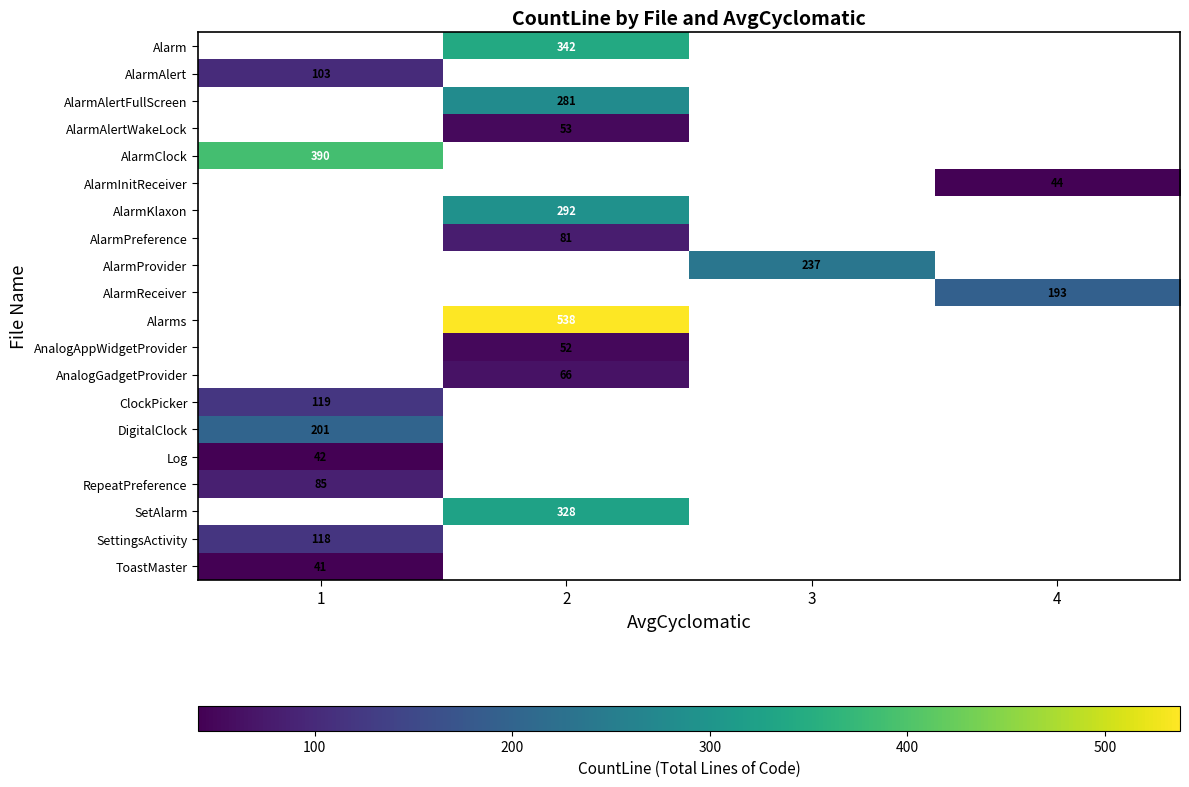

The value of Log at 1 is 42. True or false?

True